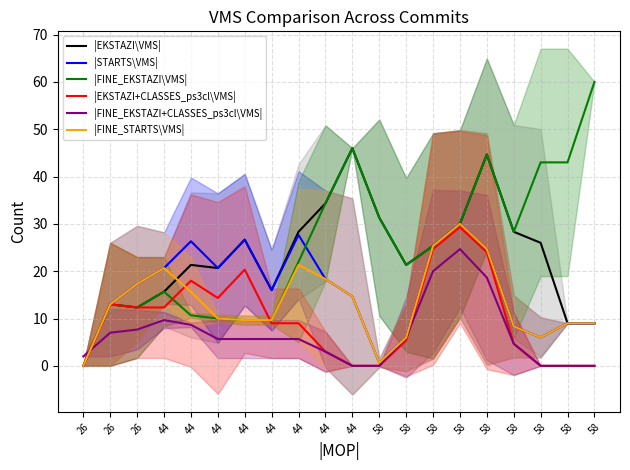

How many categories are shown in the chart?

20